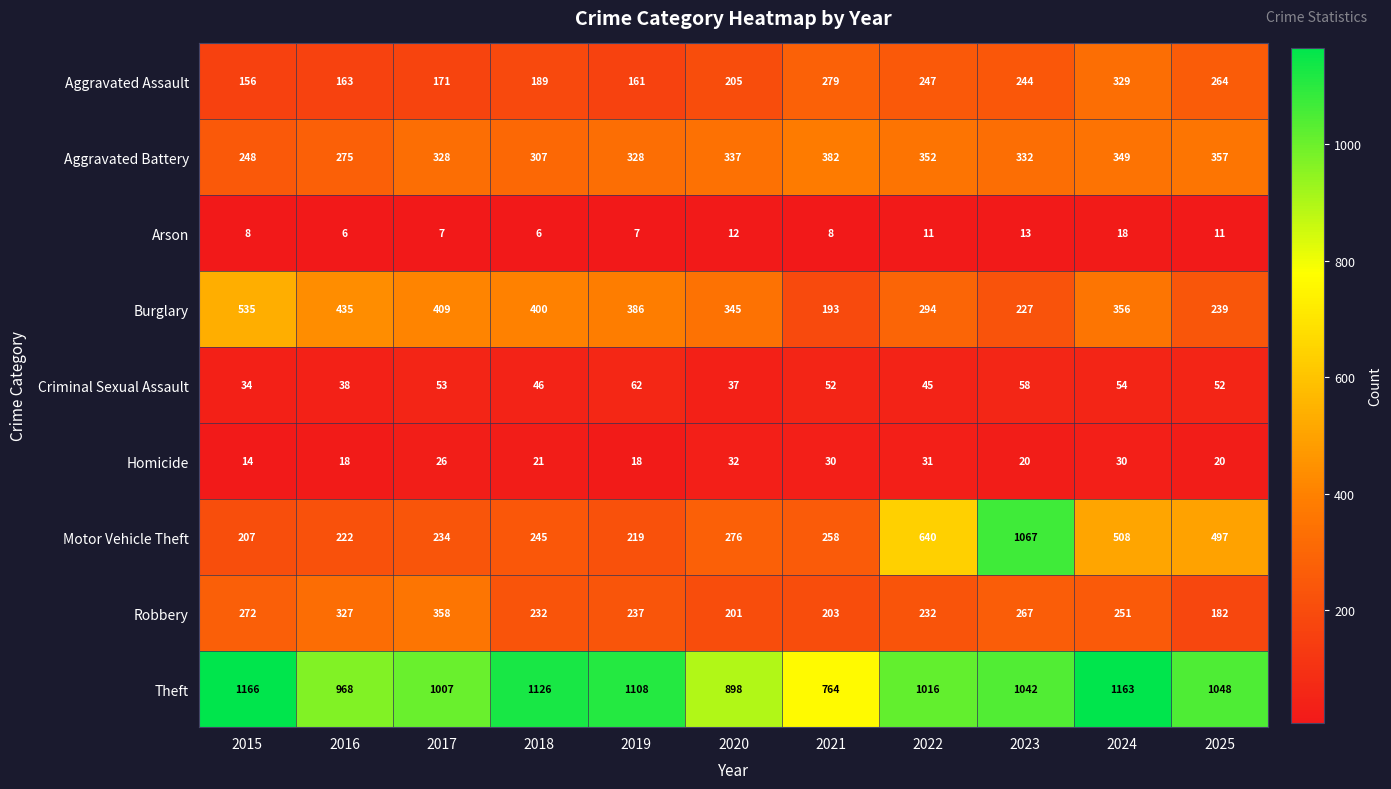

At which category is the sum across all series the highest?

2023